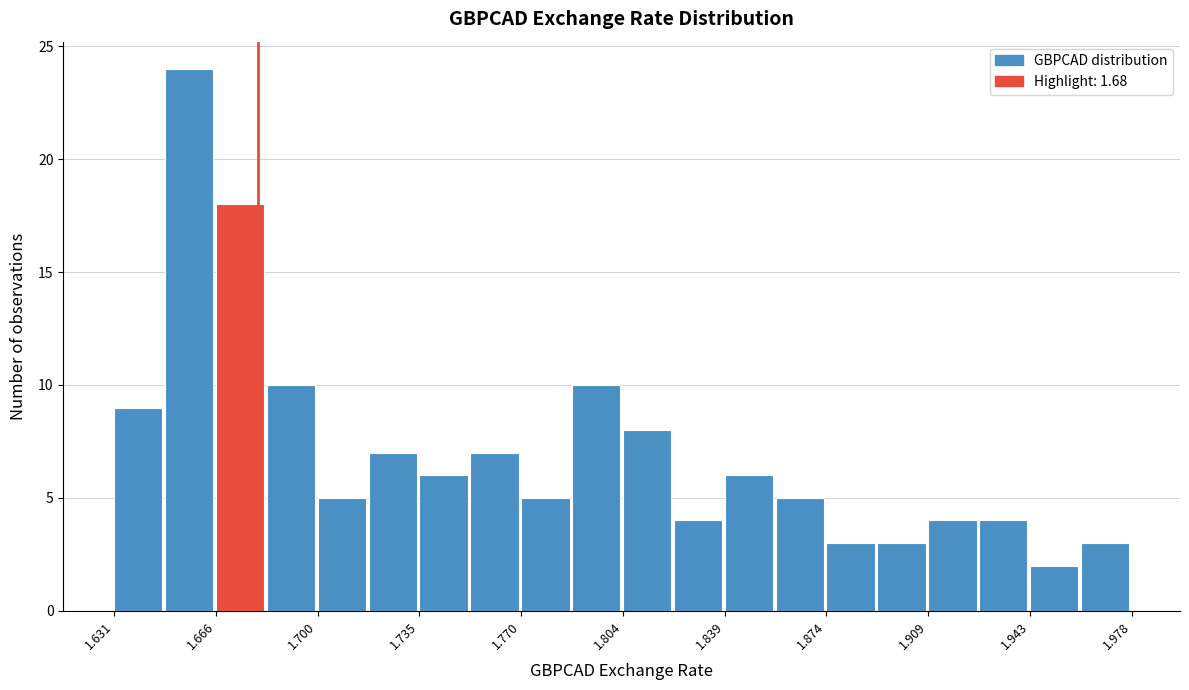

Read against the x-axis, roughly where is the centre of the tallest bar?

1.655